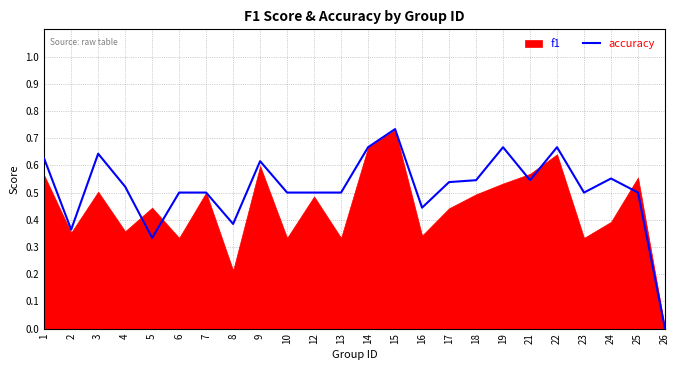

What is the average value?

0.5